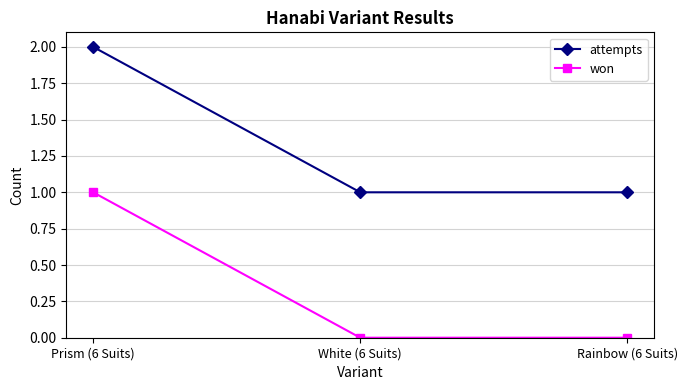

Which series has the largest total across all categories?

attempts